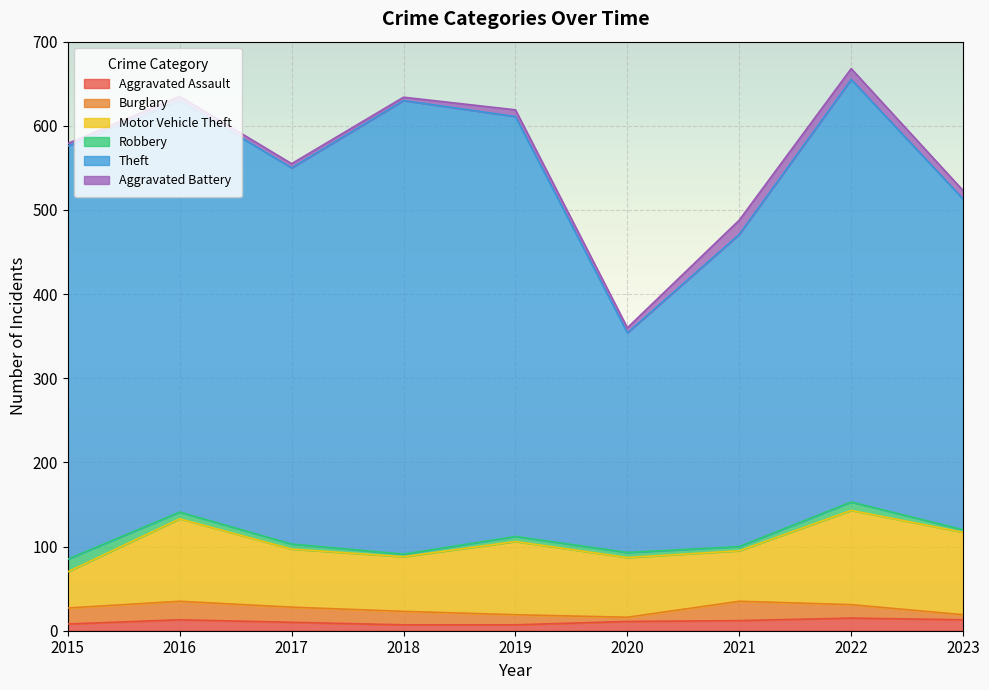

The value of Theft at 2018 is 847. True or false?

False